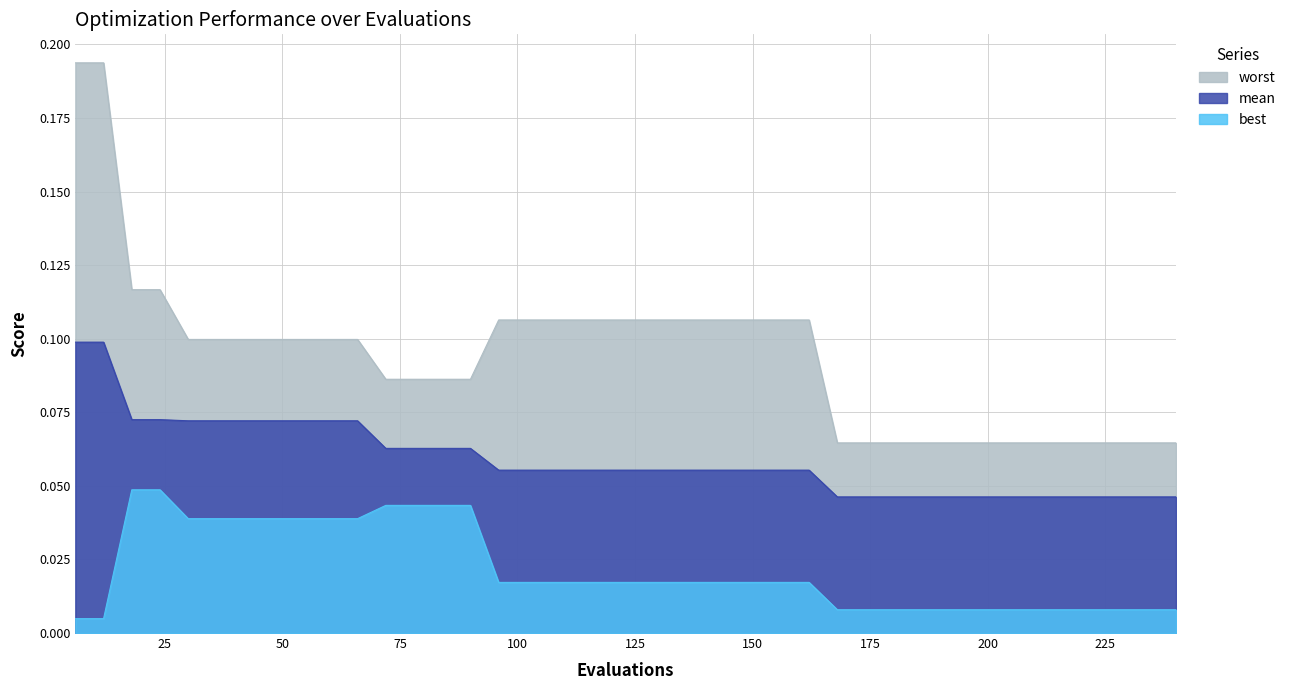

Which has a higher value, 156 or 240?

156